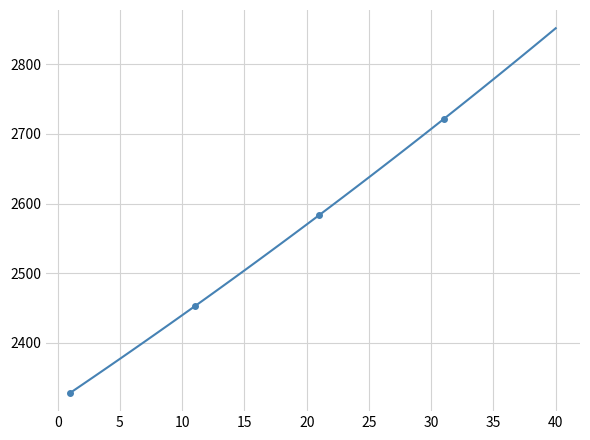

What is the value of the 26th point from the left?

2651.5